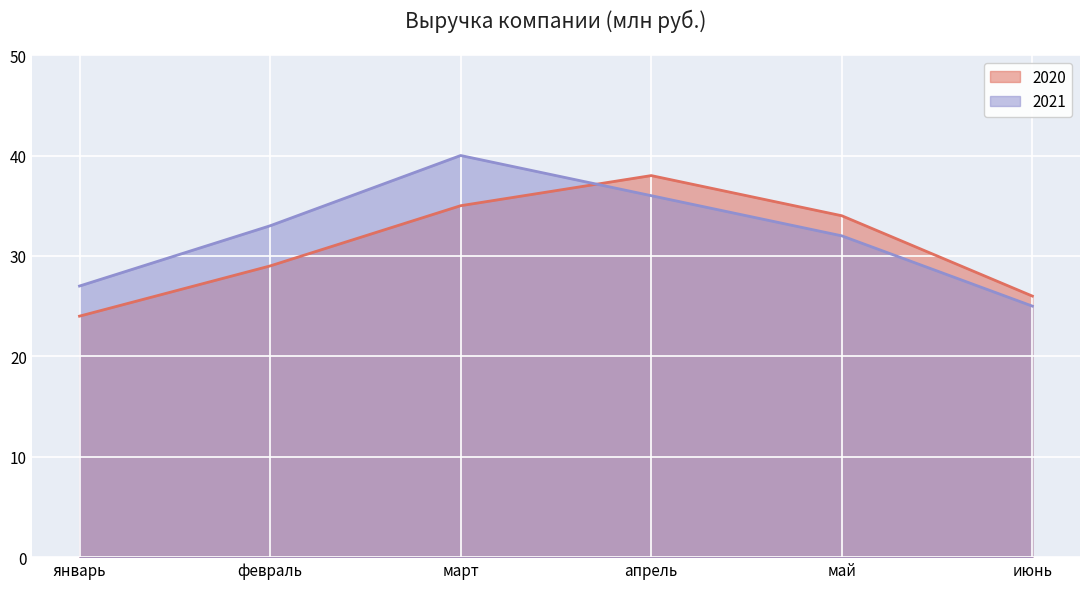

How many lines are shown in the chart?

2